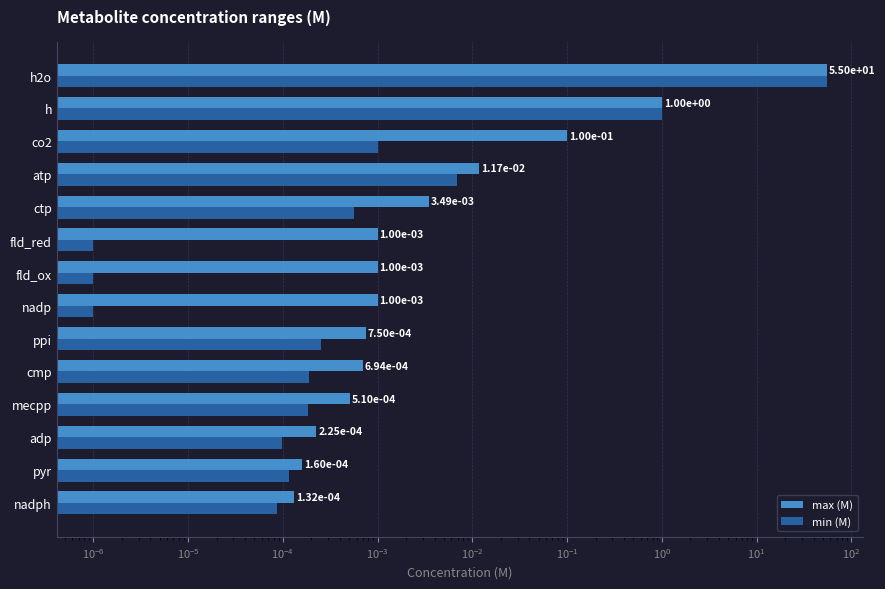

What is the sum of all min (M) values?

56.0